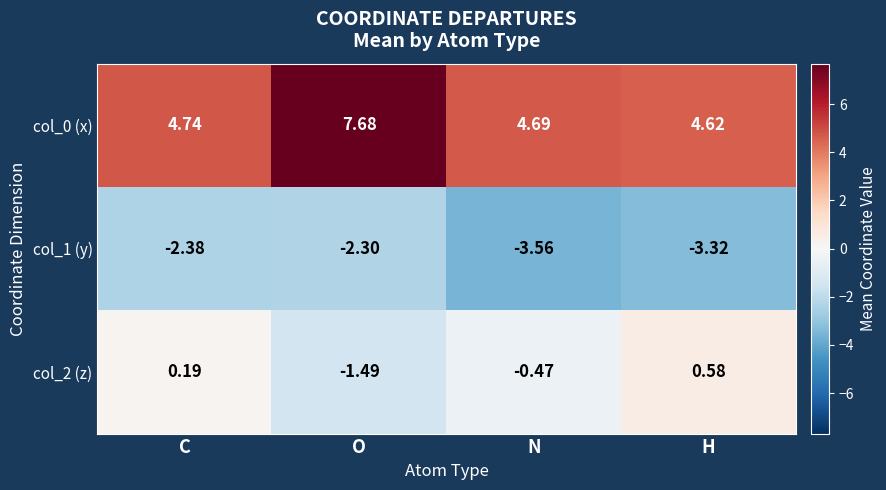

Is the value of col_1 (y) at O greater than the value of col_2 (z) at O?

No